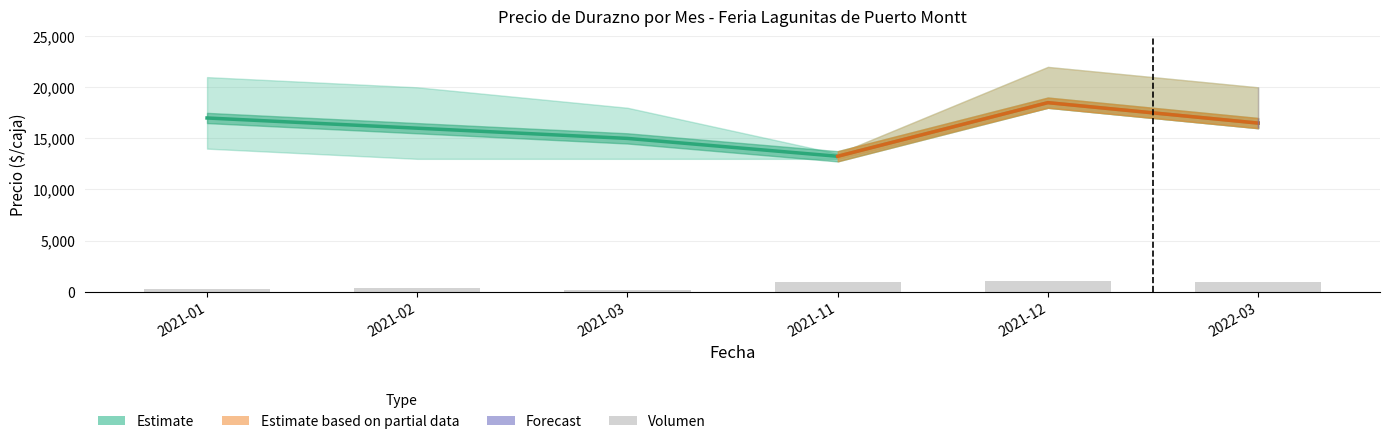

Reading left to right, transcribe all the data shown in this chart.

Precio minimo: 14000	13000	13000	13000	18000	16000
Precio maximo: 21000	20000	18000	13500	22000	20000
Precio promedio ponderado: 17000	16000	15000	13250	18500	16500
Precio $/Kg: 1214	1143	1071	946	1233	1100
Volumen: 200	250	100	600	700	600